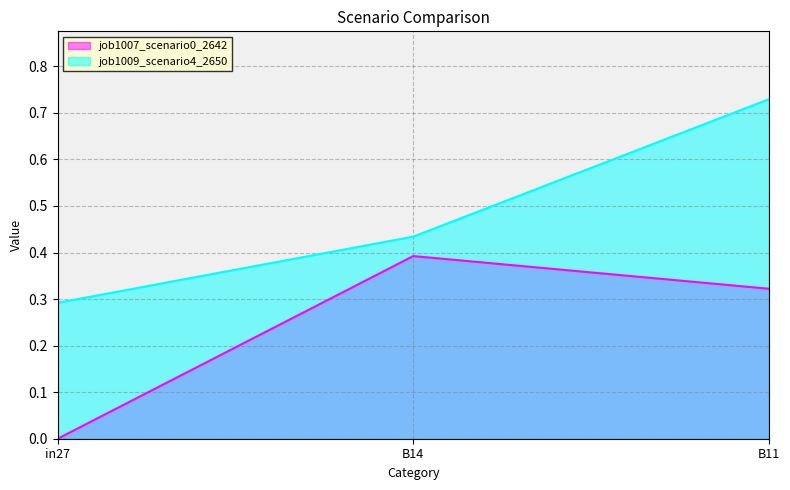

Which category has the highest value in the job1009_scenario4_2650 series?

B11